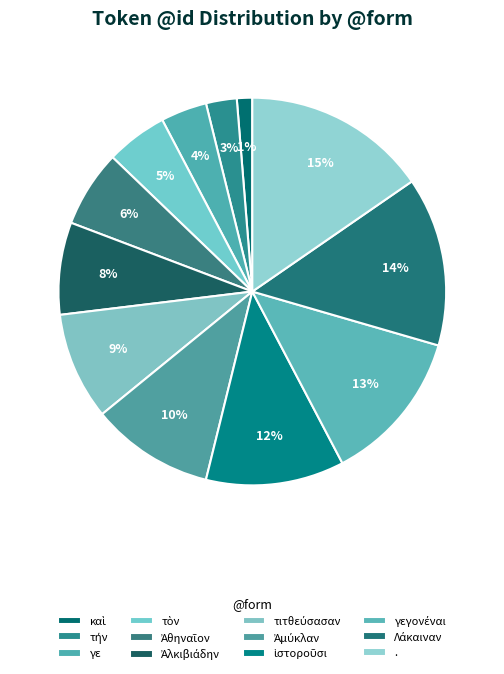

Count the number of slices in the pie.

12